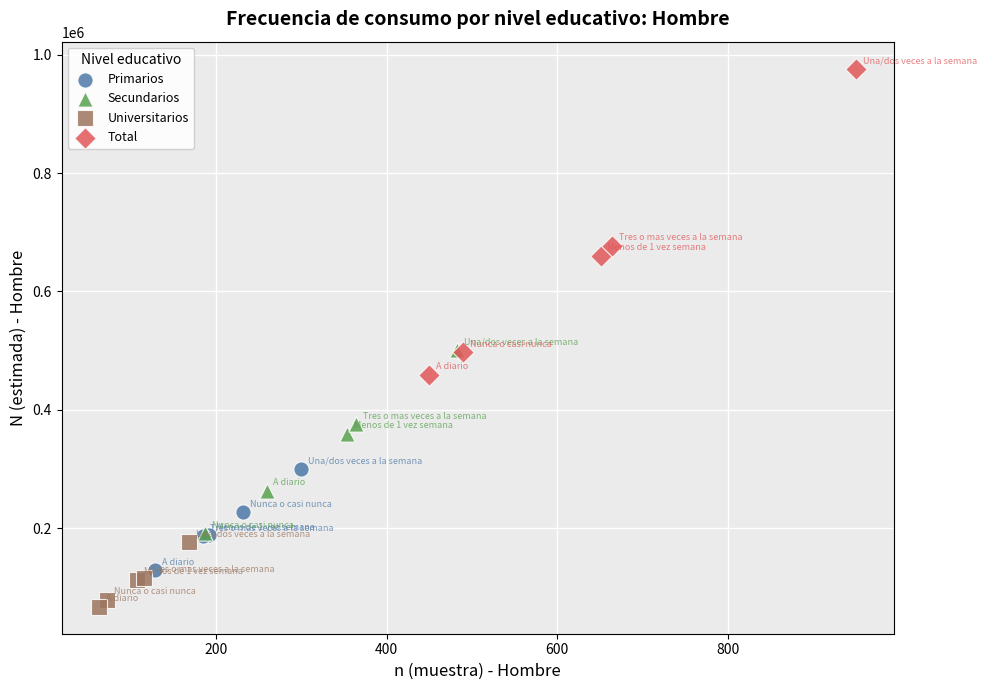

What are all the series names shown in the legend?

Primarios, Secundarios, Universitarios, Total